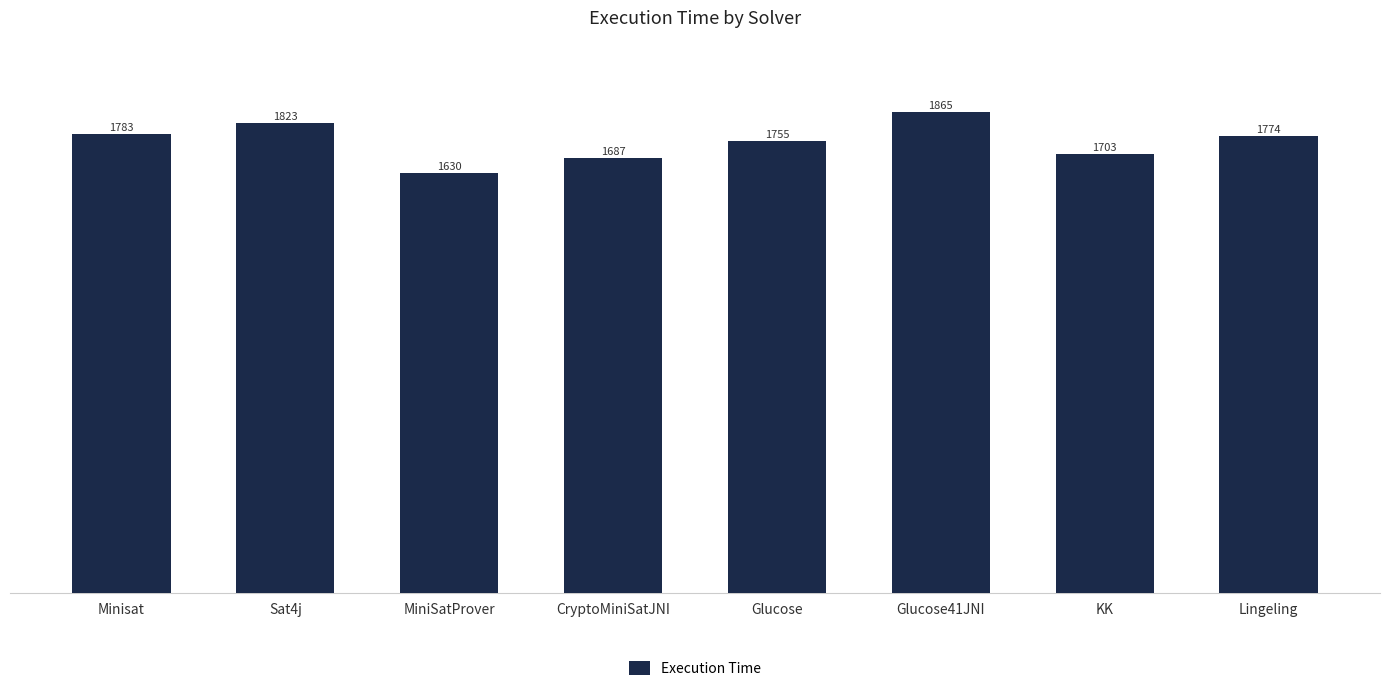

What is the change in value from MiniSatProver to KK?

+73